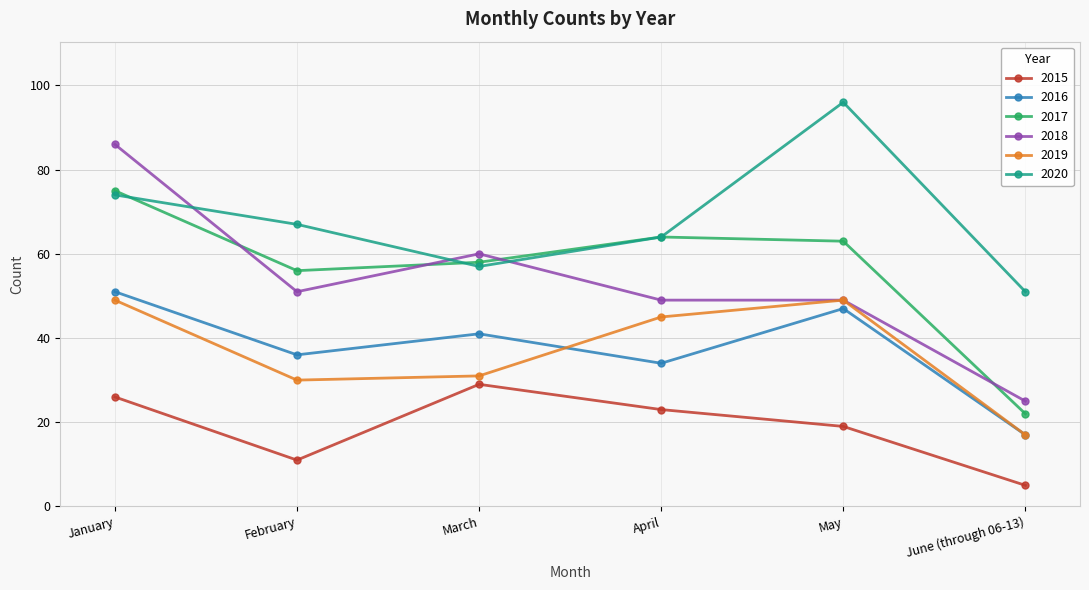

Where is 2019 nearest to the value 33?

March